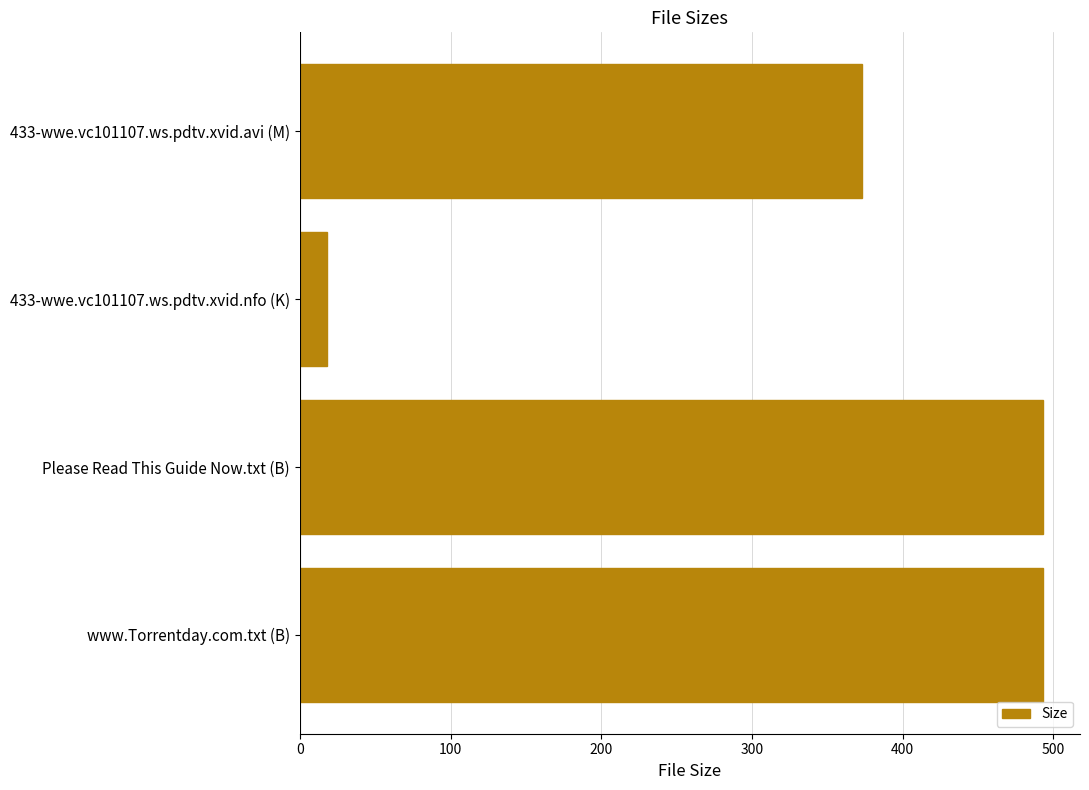

Reading top to bottom, what are all the values shown in this chart?

373.2	18.1	493.0	493.0